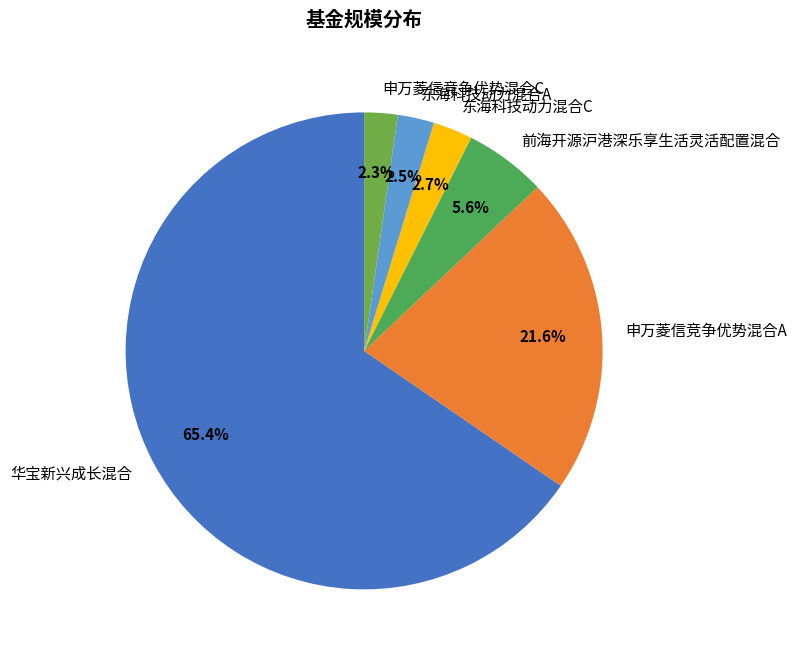

Does 东海科技动力混合C represent more than half of the total?

No